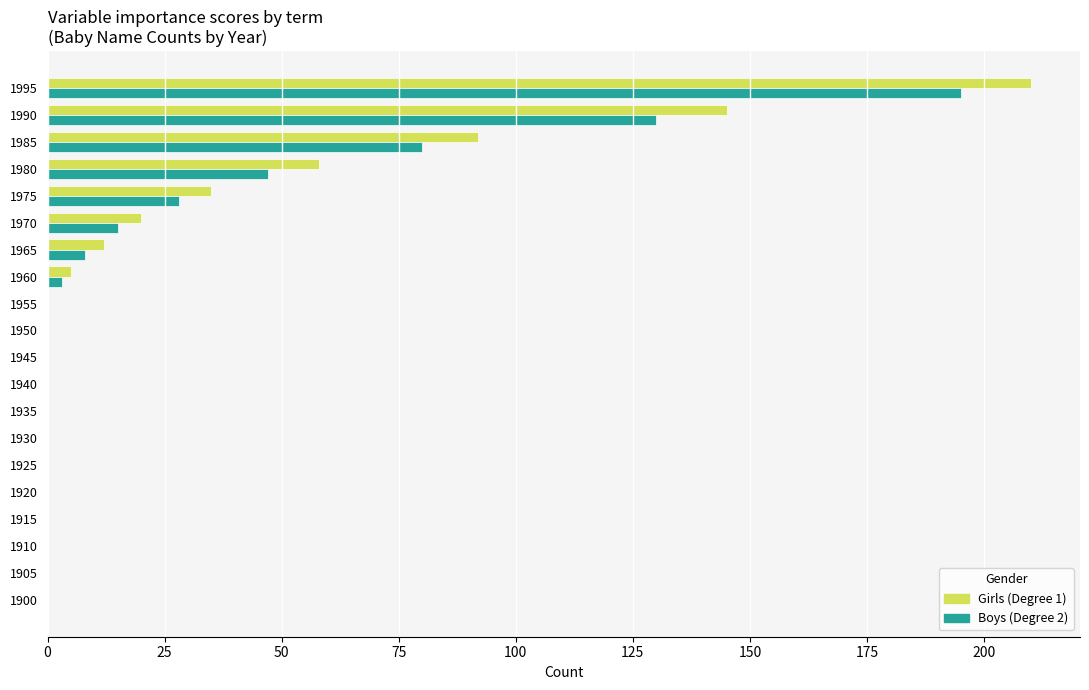

Count the number of categories in the chart.

20